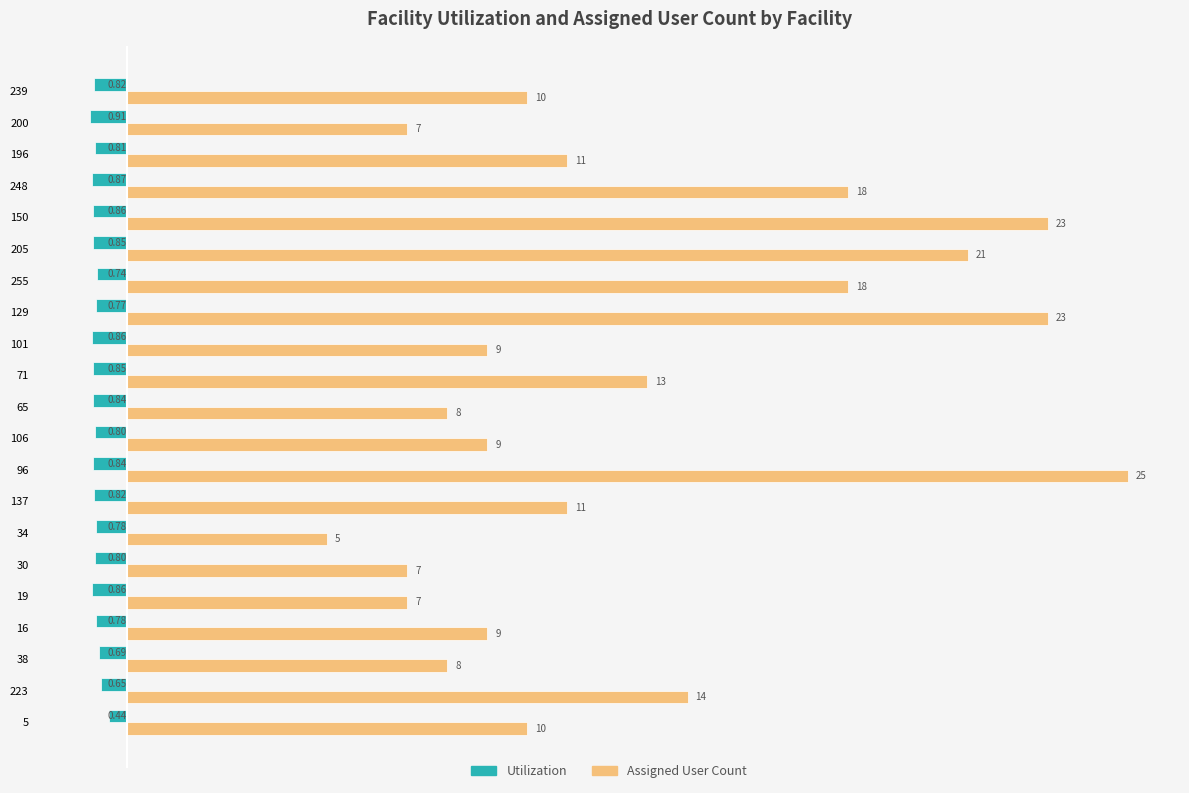

At which category is the sum across all series the highest?

96